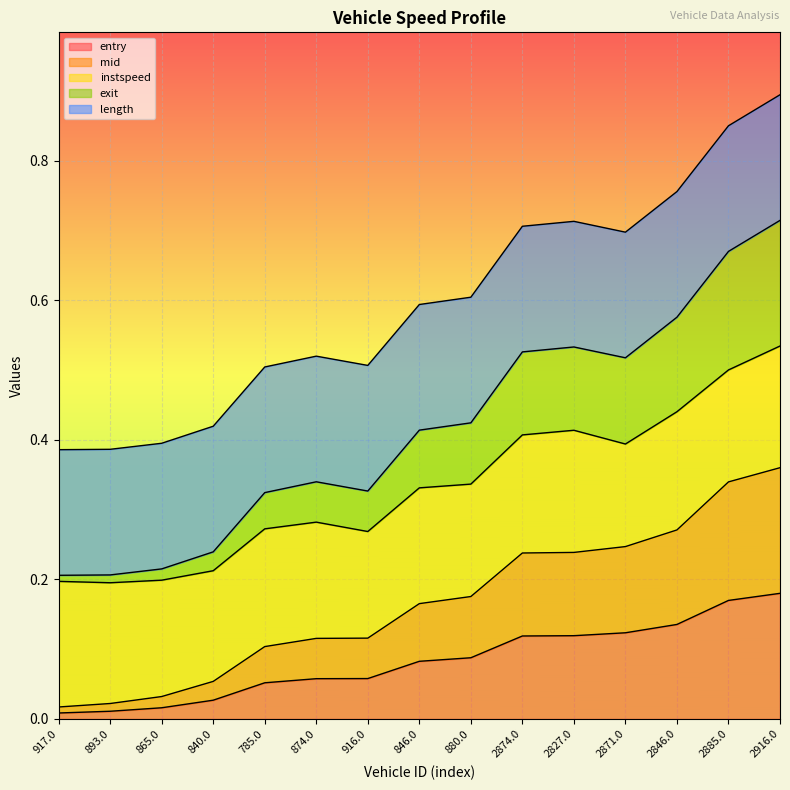

What is the total value across all series at 785.0?

0.5